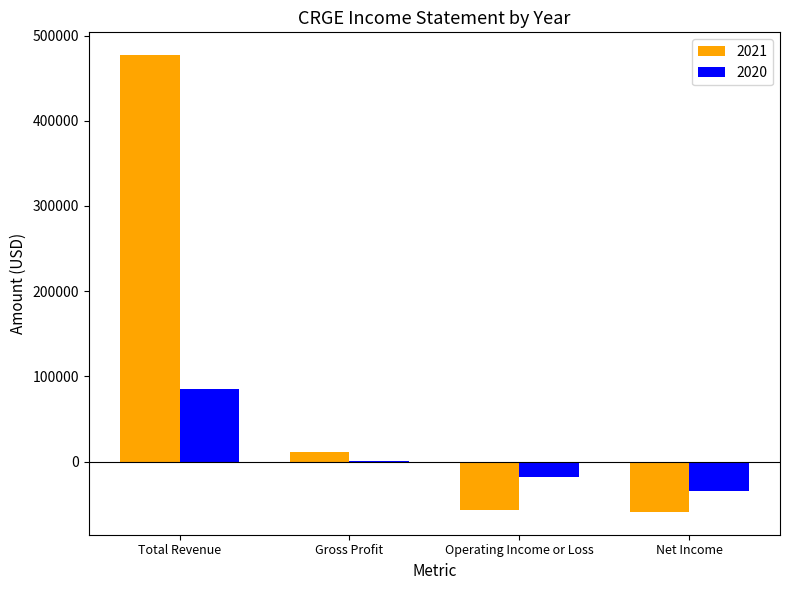

At which label does 2021 reach its peak?

Total Revenue